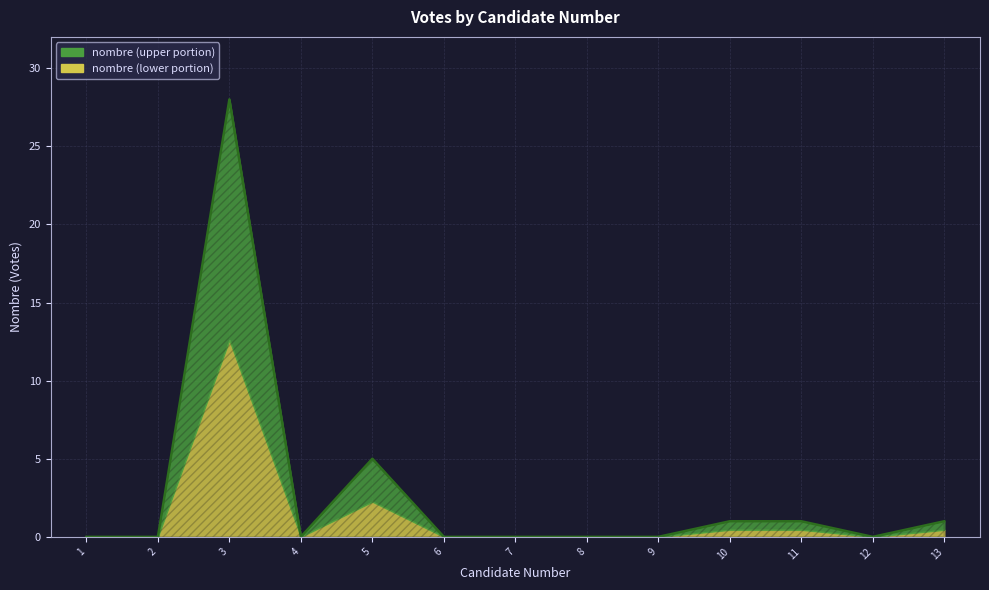

What value does the data have at 3, to the nearest 5?

30